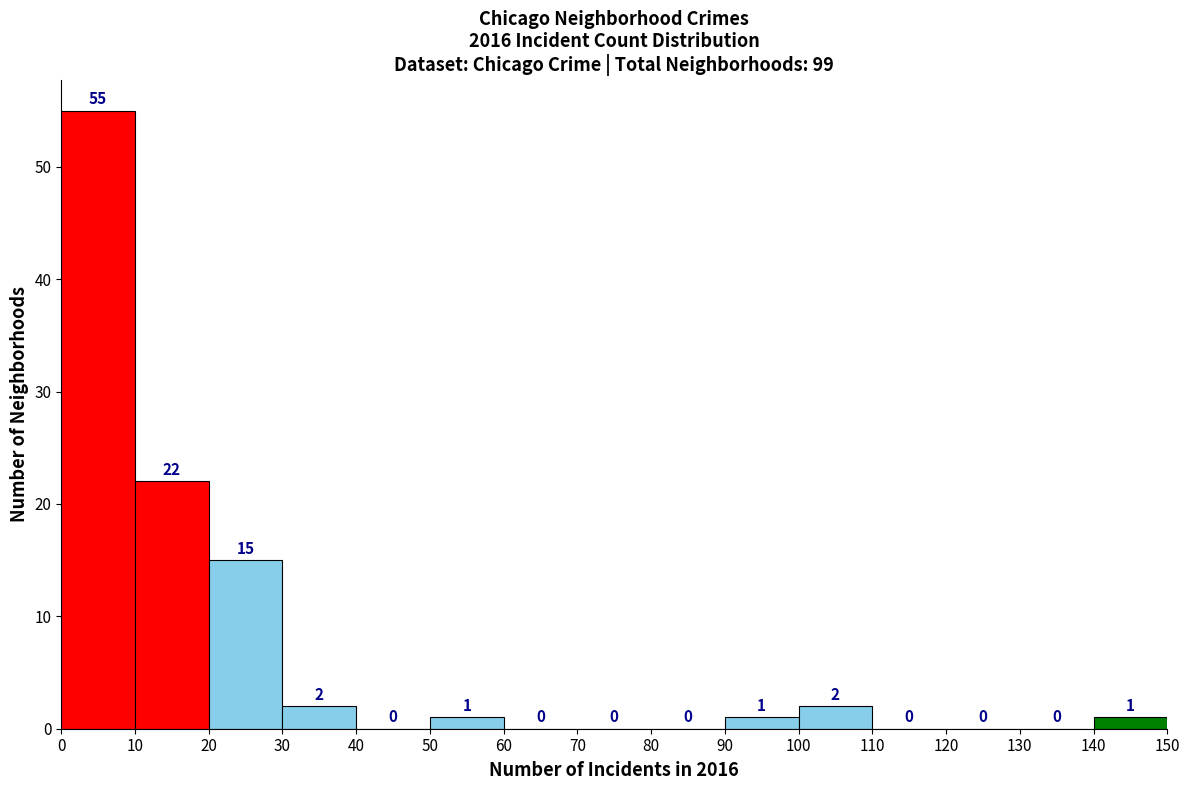

Which range on the x-axis has the tallest bar?

0 to 10